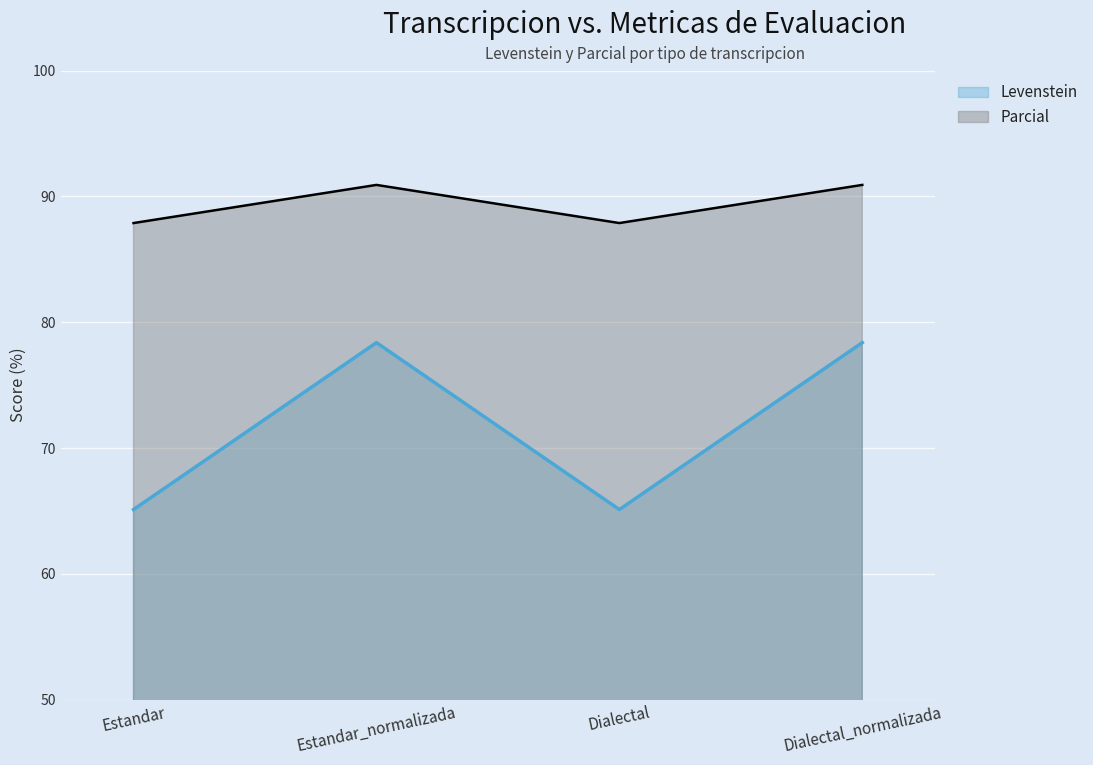

True or false: Parcial and Levenstein cross at least once.

False